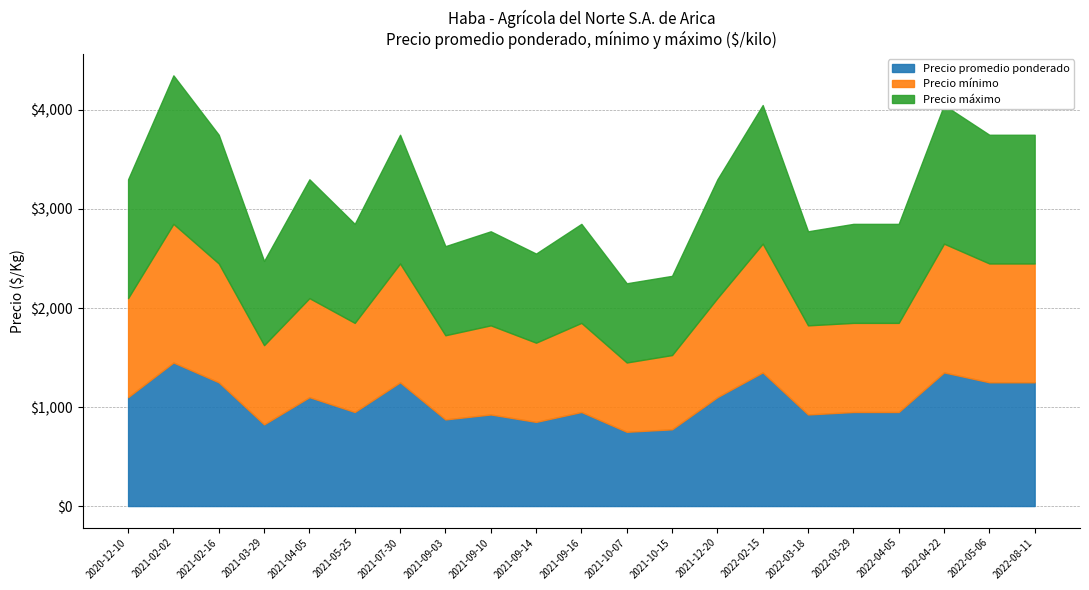

What is the sum of the Precio promedio ponderado values at 2021-04-05 and 2022-05-06?

2350